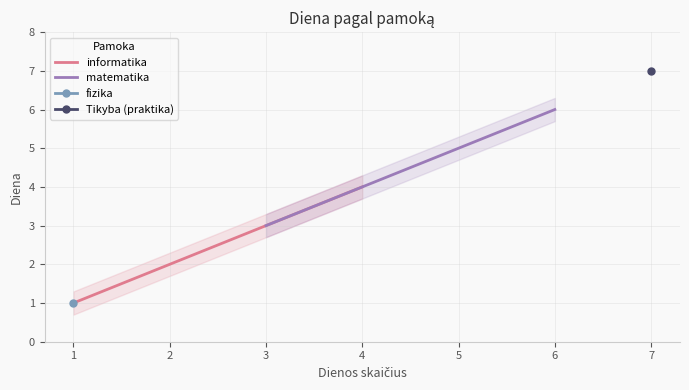

True or false: informatika has more than 1 points higher than both neighbors.

False